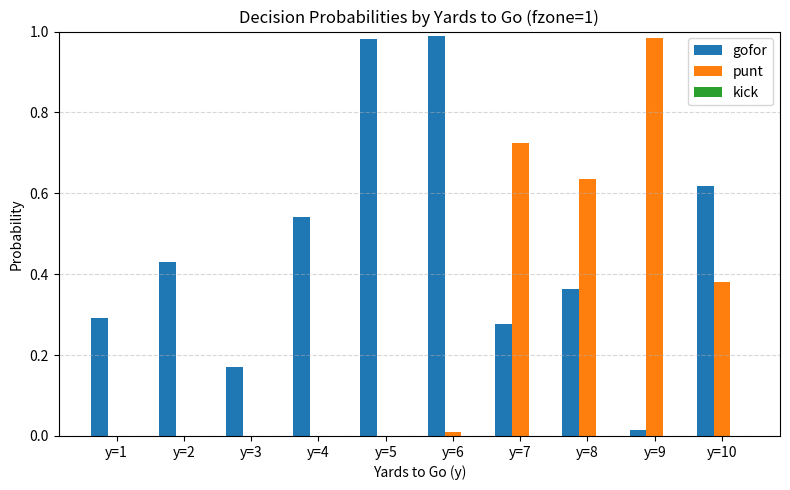

The gofor series shows 0.2 at y=10. True or false?

False